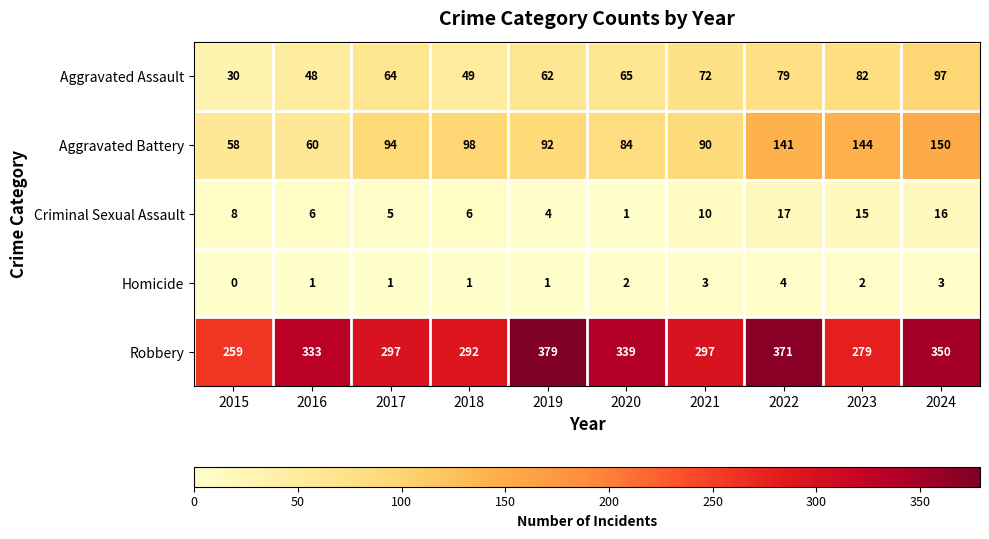

What is the total value across all series at 2018?

446